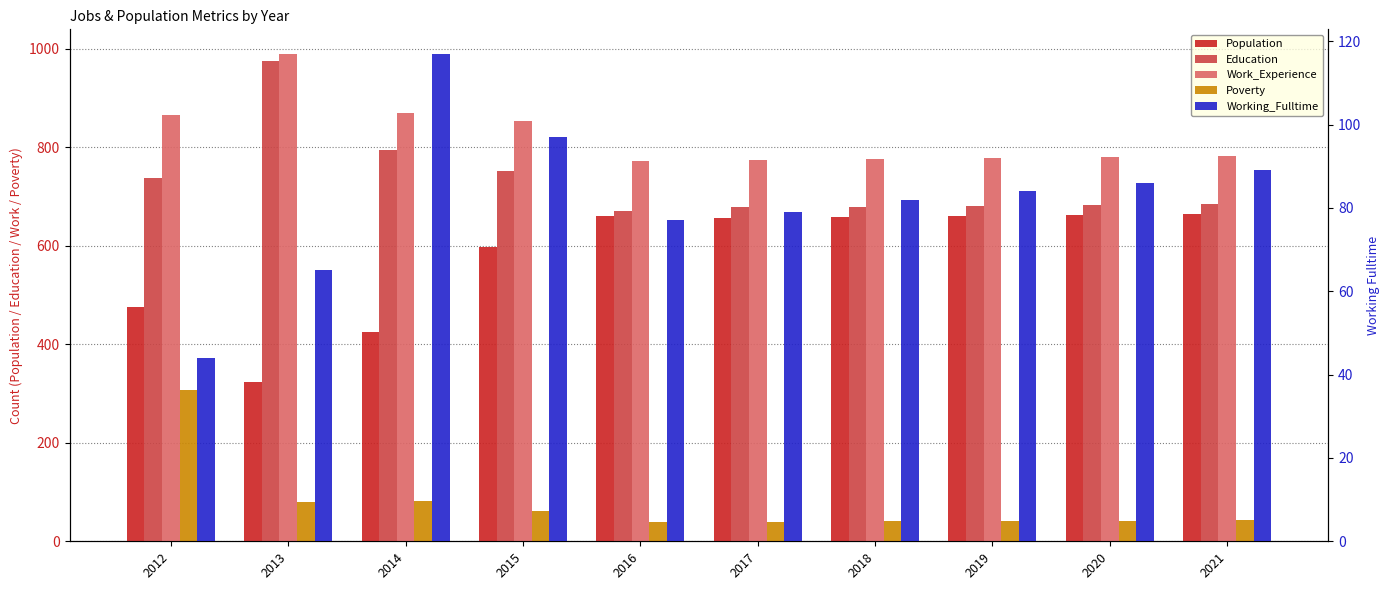

What is the value of the Poverty bar at the 4th from the left?

61